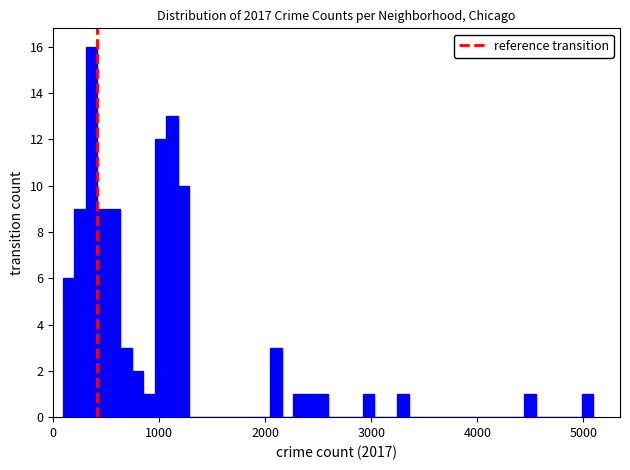

Read against the x-axis, roughly where is the centre of the tallest bar?

400